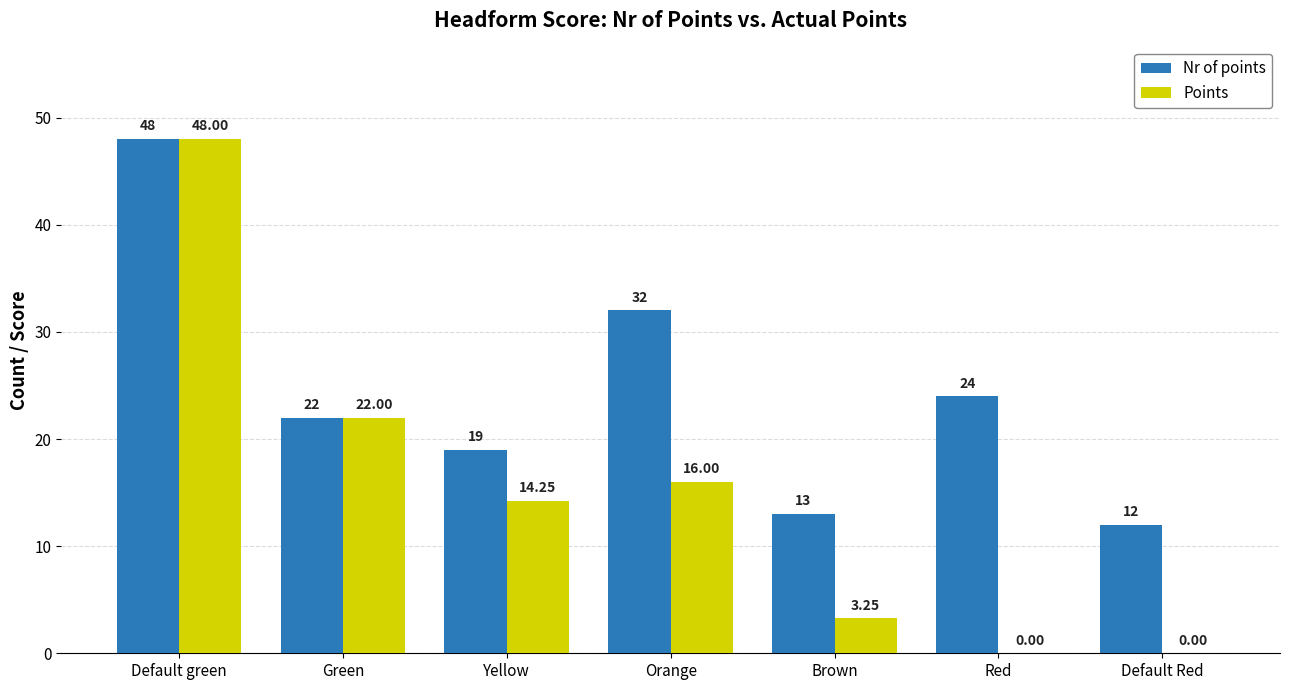

Which category has the highest value in the Nr of points series?

Default green